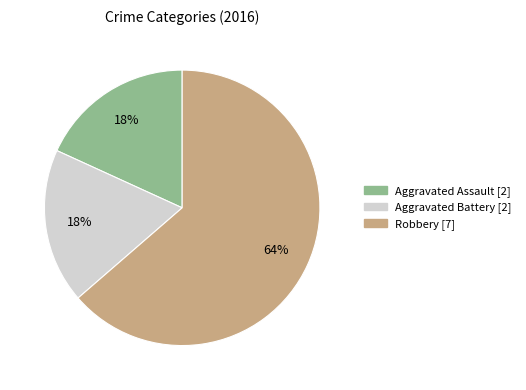

Is the sum of Aggravated Battery and Robbery greater than half?

Yes